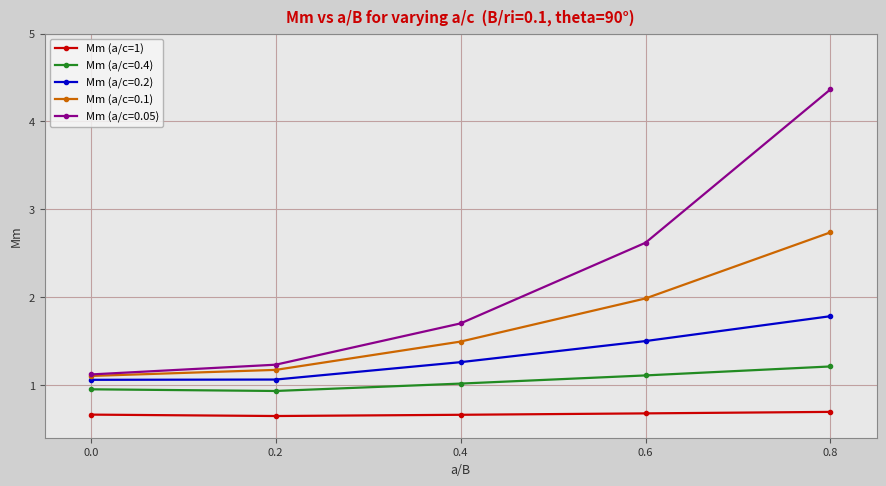

What is the value of the Mm (a/c=0.05) point at the 3rd from the left?

1.7